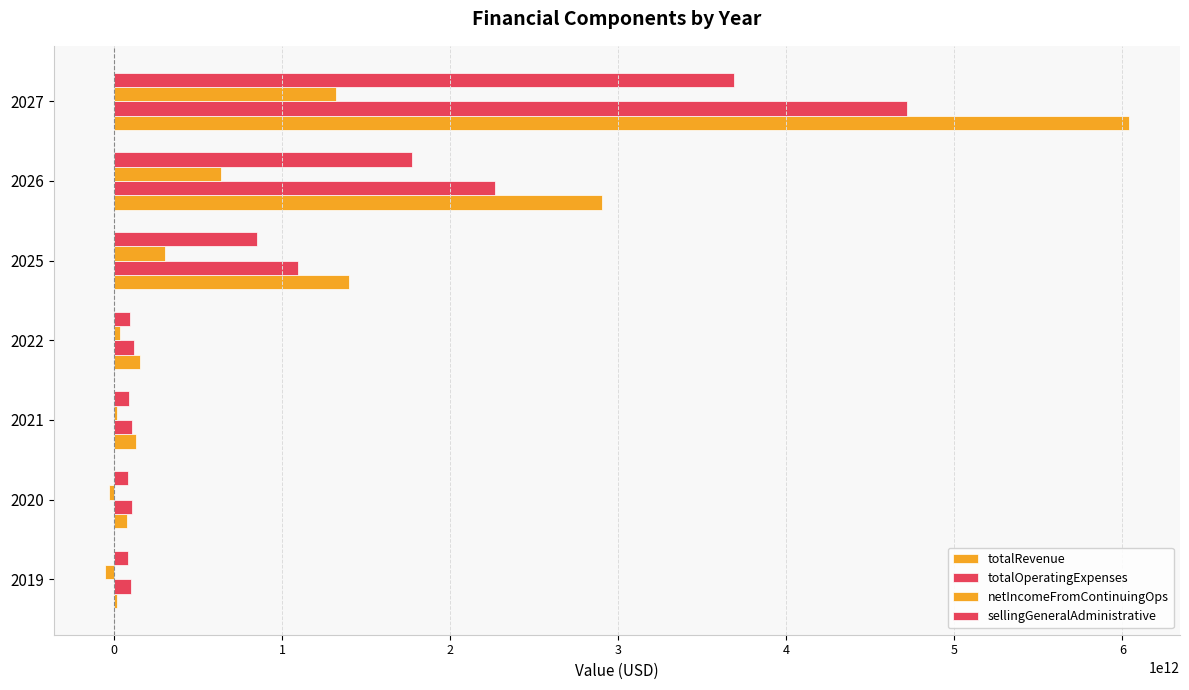

Count the number of data series in this chart.

4